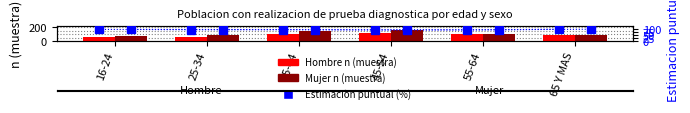

Reading right to left, transcribe all the data shown in this chart.

Hombre (n muestra): 79.0	104.0	120.0	97.0	63.0	57.0
Mujer (n muestra): 89.0	101.0	162.0	145.0	86.0	74.0
Hombre % (est. puntual): 100.0	94.3	93.6	96.5	96.0	98.6
Mujer % (est. puntual): 100.0	95.6	95.5	97.0	97.4	98.9